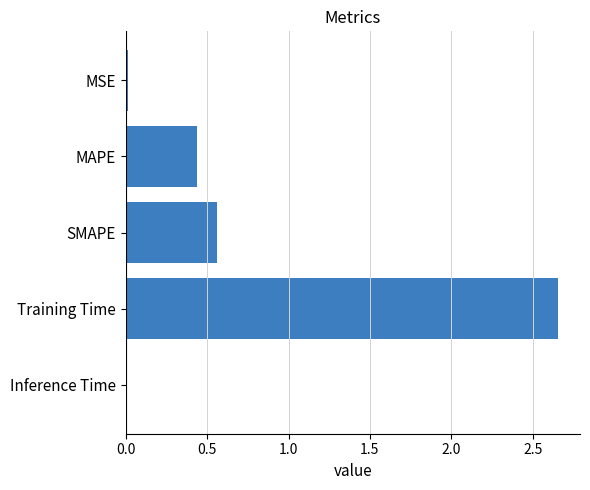

What is the difference between the second highest and minimum values?

0.5